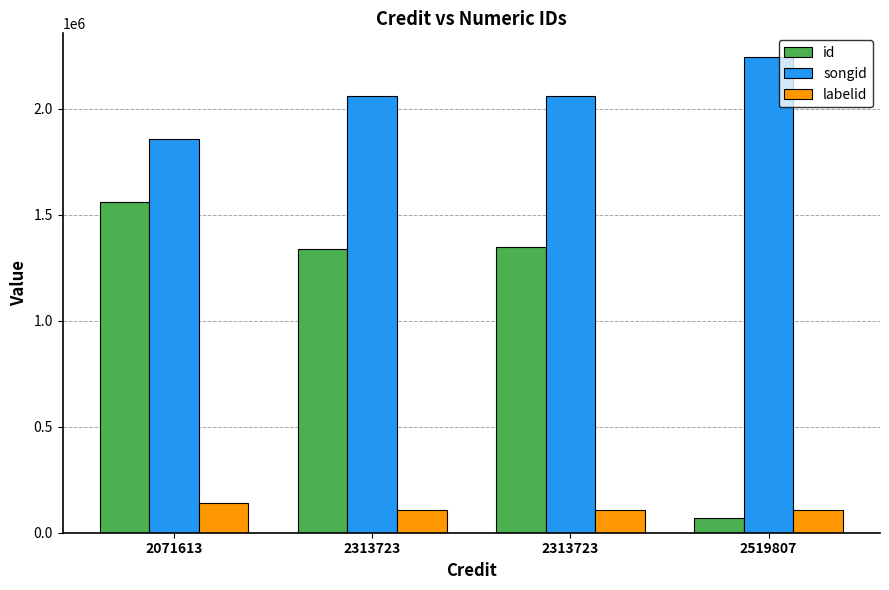

How many songid values are between 2063230 and 2244394?

3